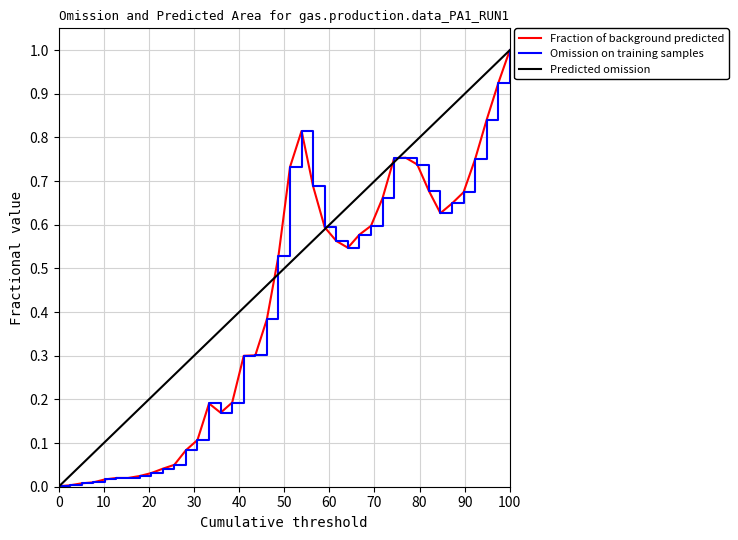

True or false: prod_mdo_interno and prod_gas intersect in this chart.

False